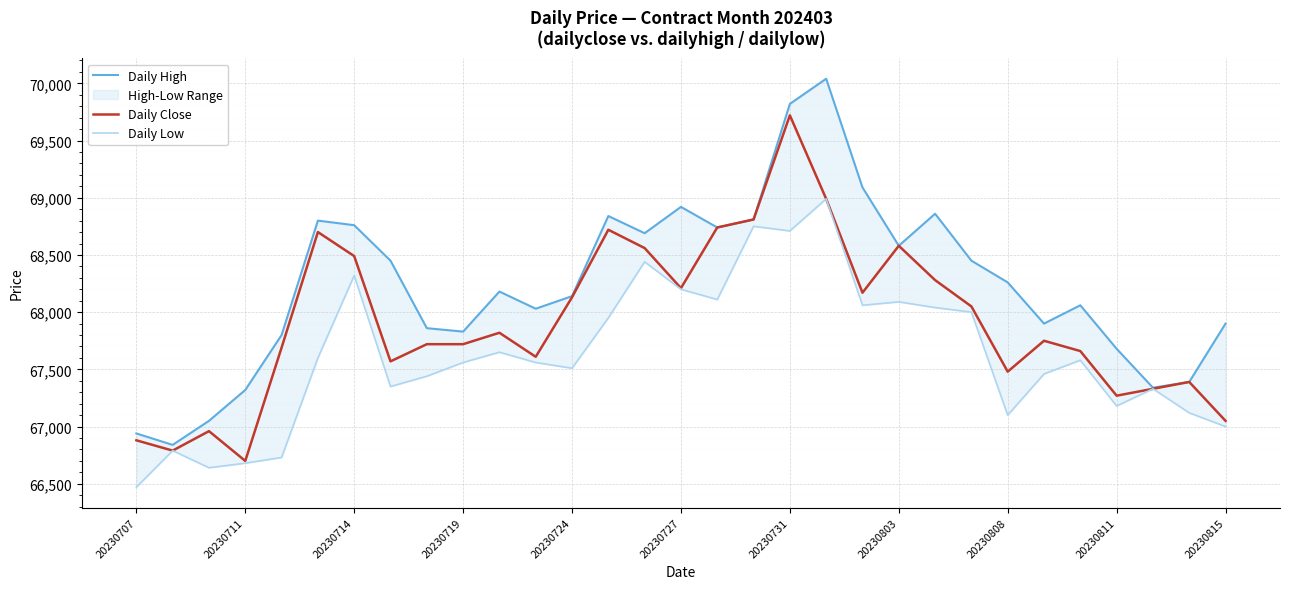

What is the maximum value for Daily Close?

69720